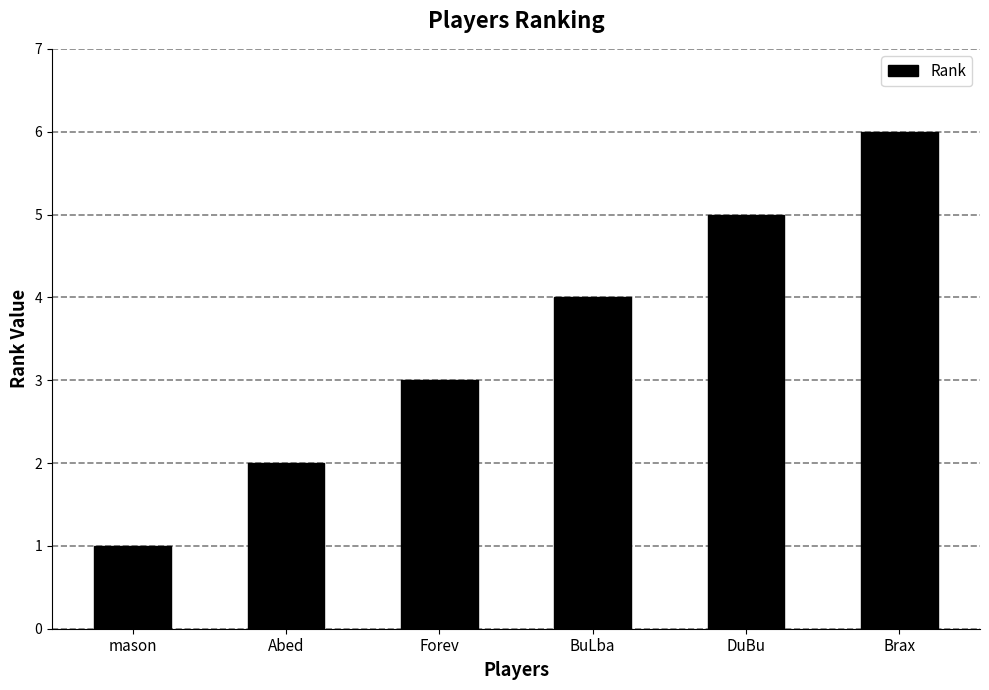

What is the ratio of the value at Abed to the value at BuLba?

0.5